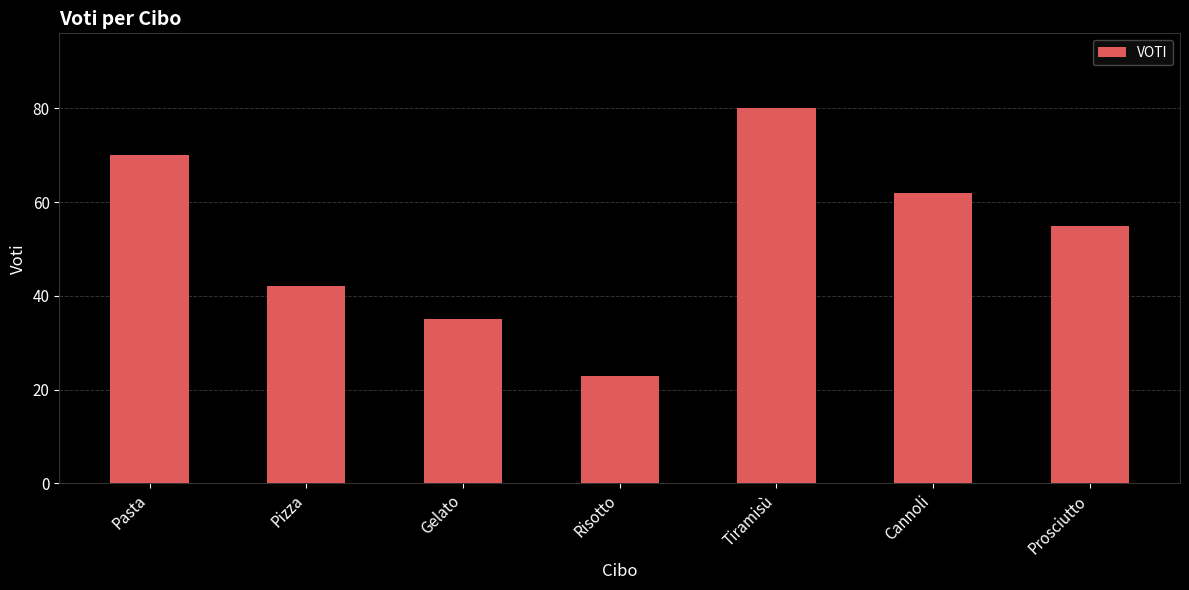

What is the difference between the values at Prosciutto and Gelato?

20